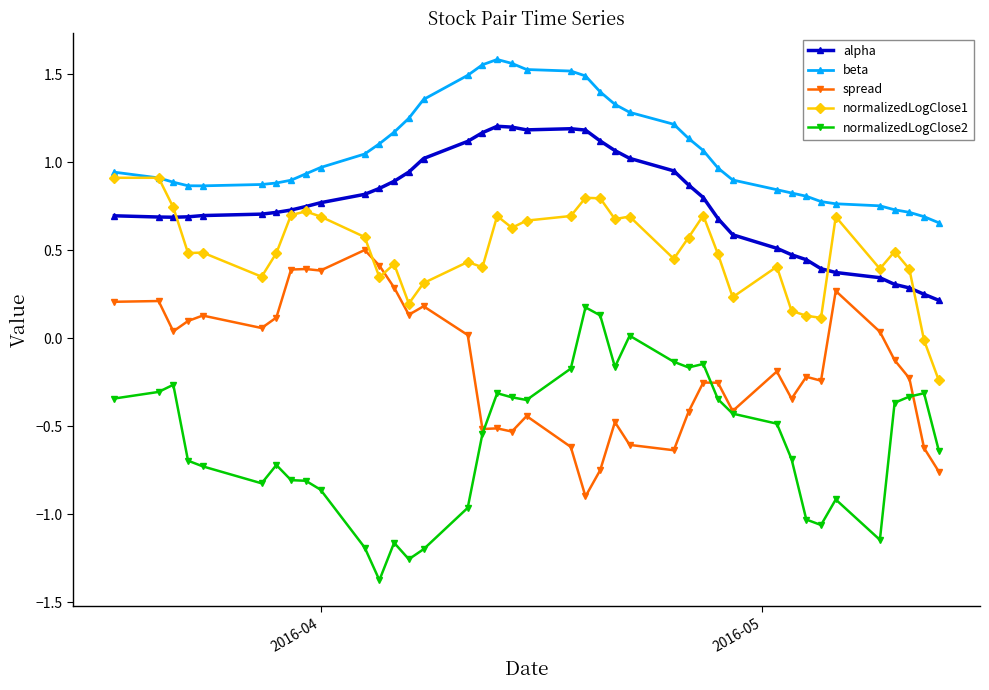

Which series has the largest total across all categories?

beta